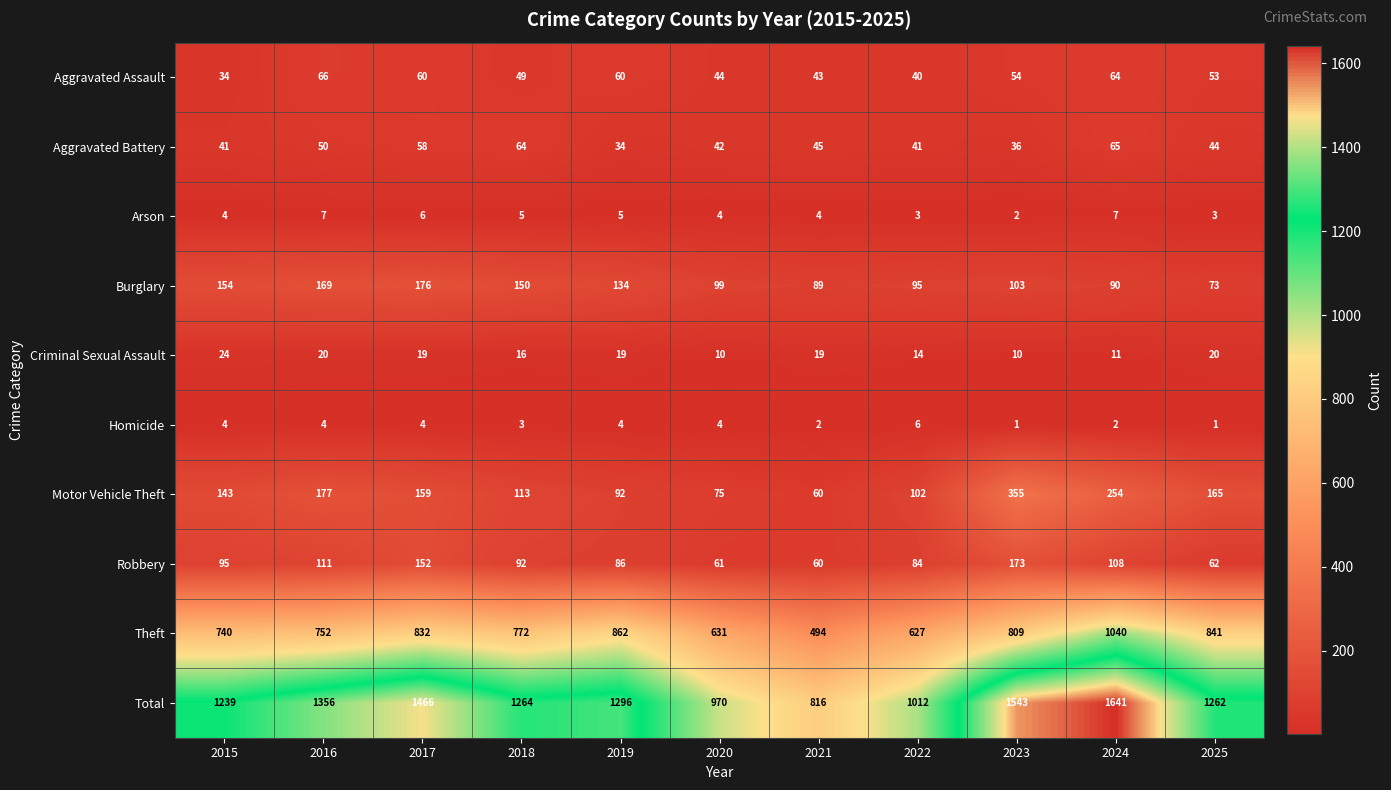

The Homicide series shows 6 at 2016. True or false?

False